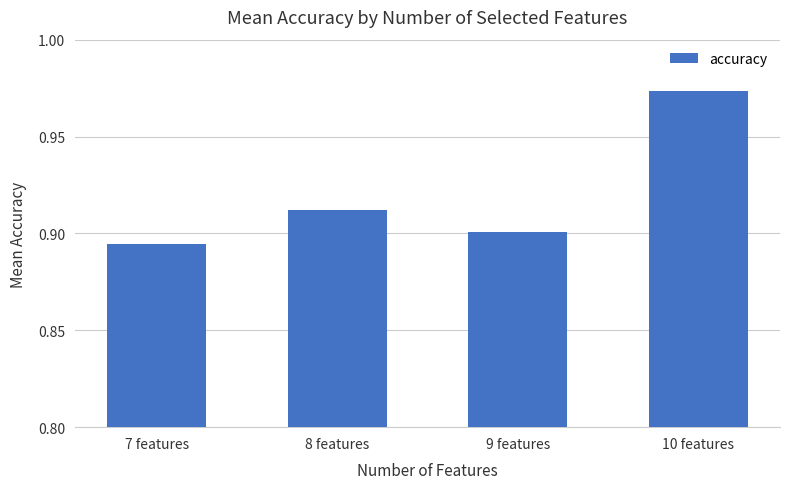

Where is the data nearest to the value 0?

7 features